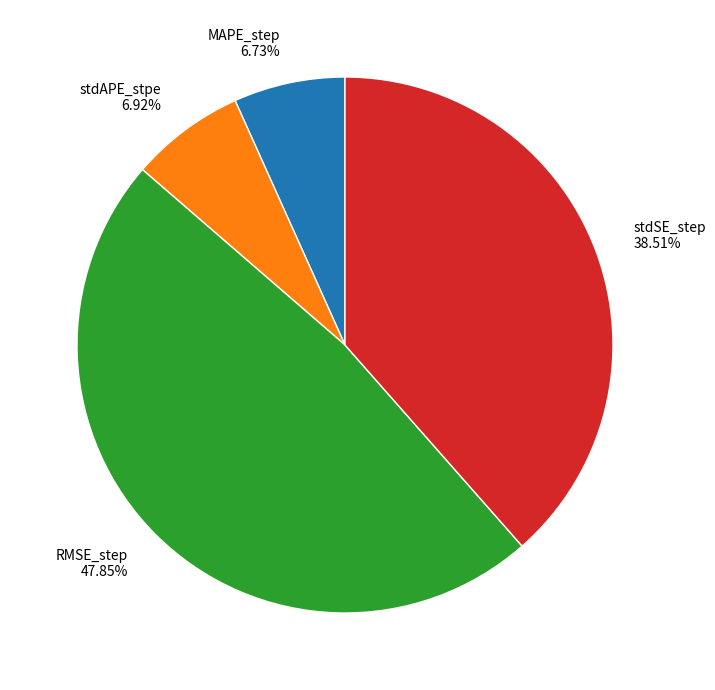

True or false: stdSE_step accounts for 52% of the total.

False